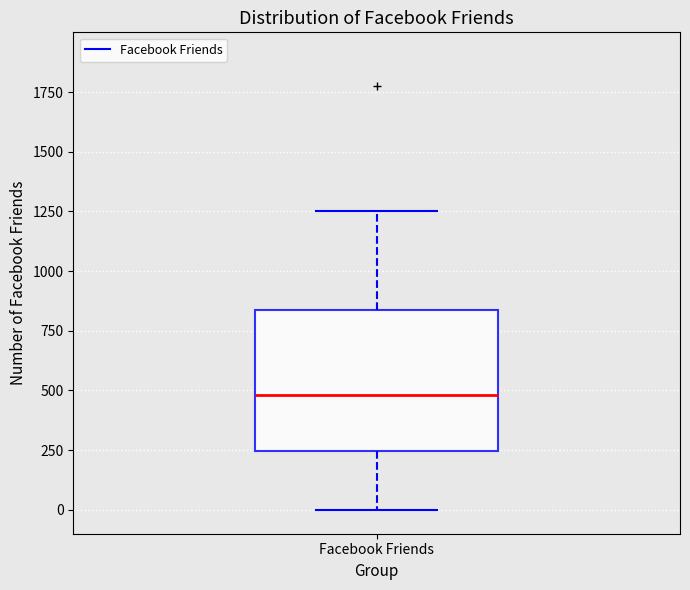

Read this box plot against the y-axis: the position of the median line, the range covered by the box, and the ends of both whiskers. The values are not printed on the chart, so give them approximately, as read against the axis.

median 500, box 250 to 850, whiskers 0 to 1250